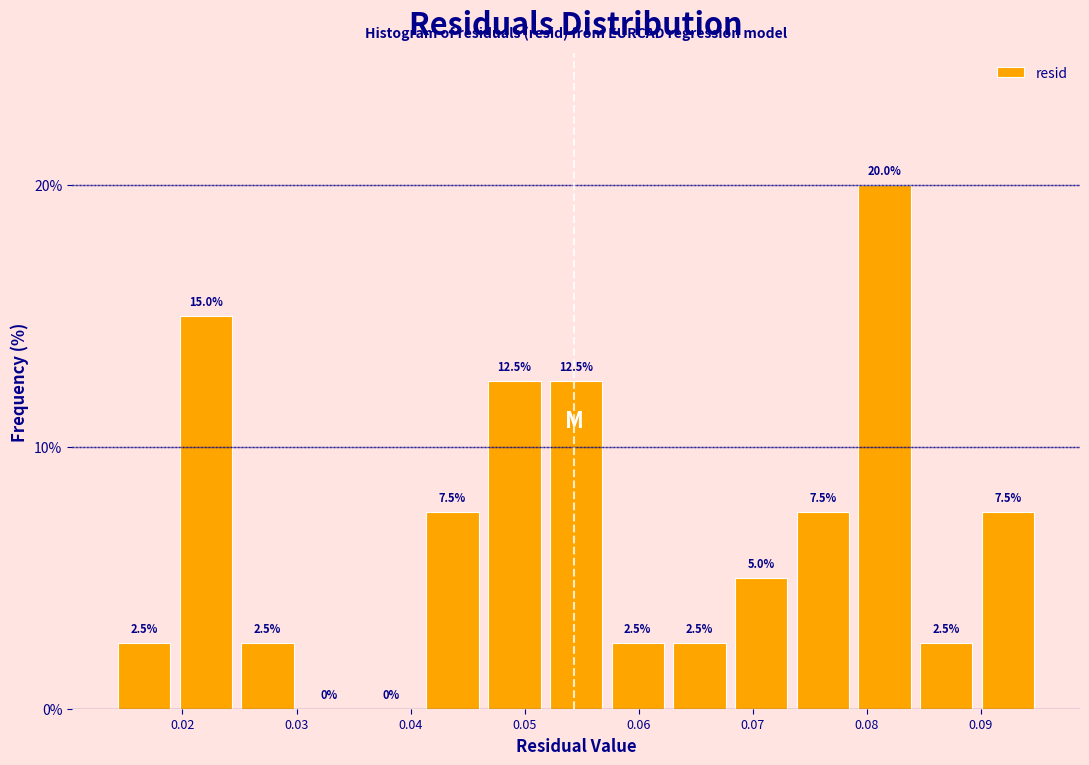

Reading left to right, list every bar in this chart as the range it spans on the x-axis followed by its height. The bar edges are not printed on the chart, so give them approximately, as read against the axis.

0.014 to 0.019: 2.5
0.019 to 0.025: 15.0
0.025 to 0.030: 2.5
0.030 to 0.036: 0.0
0.036 to 0.041: 0.0
0.041 to 0.046: 7.5
0.046 to 0.052: 12.5
0.052 to 0.057: 12.5
0.057 to 0.063: 2.5
0.063 to 0.068: 2.5
0.068 to 0.073: 5.0
0.073 to 0.079: 7.5
0.079 to 0.084: 20.0
0.084 to 0.090: 2.5
0.090 to 0.095: 7.5